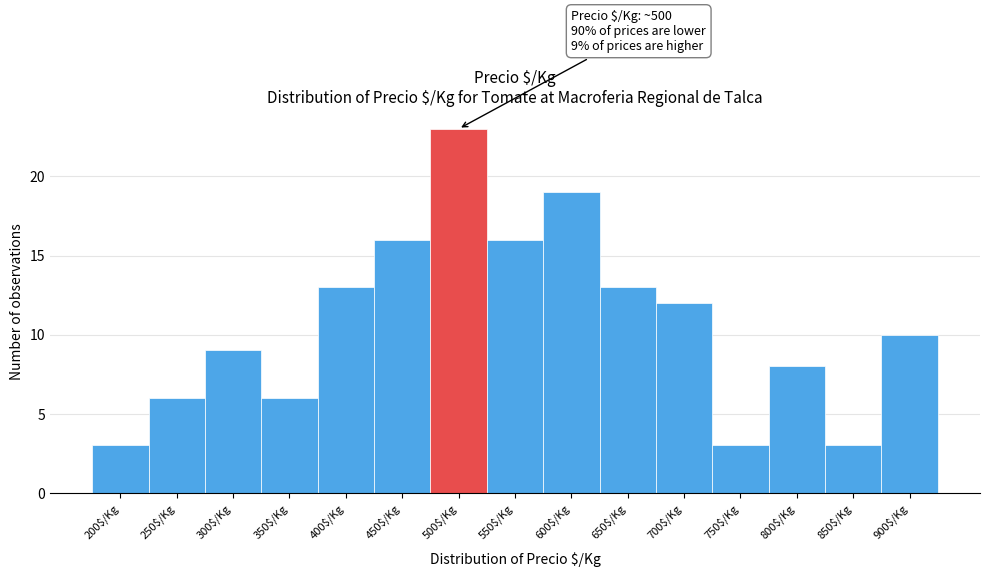

Reading left to right, extract all data points from this chart.

3	6	9	6	13	16	23	16	19	13	12	3	8	3	10